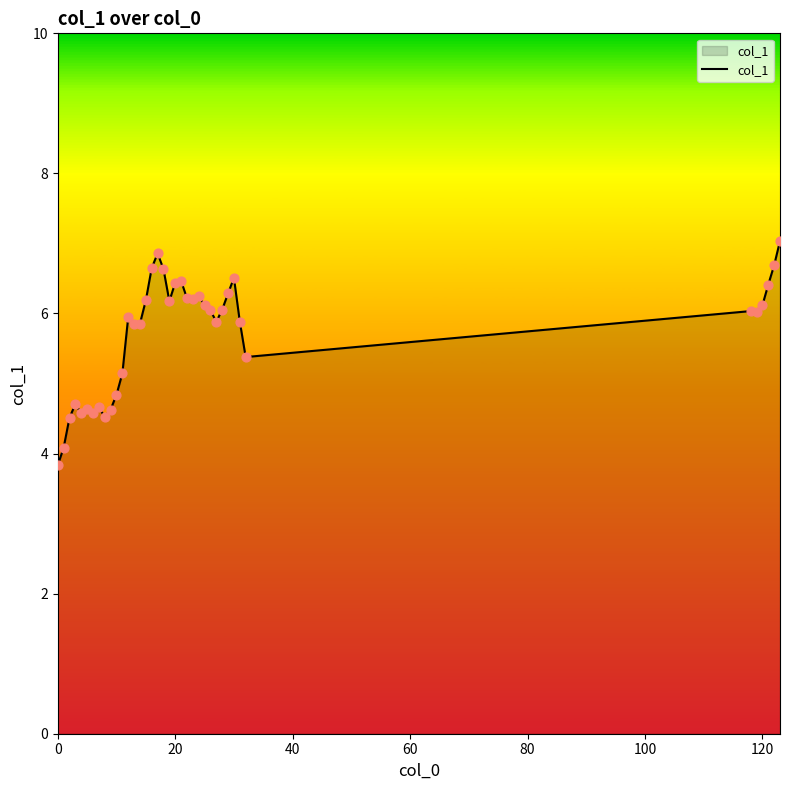

What is the minimum value shown in the chart?

3.8